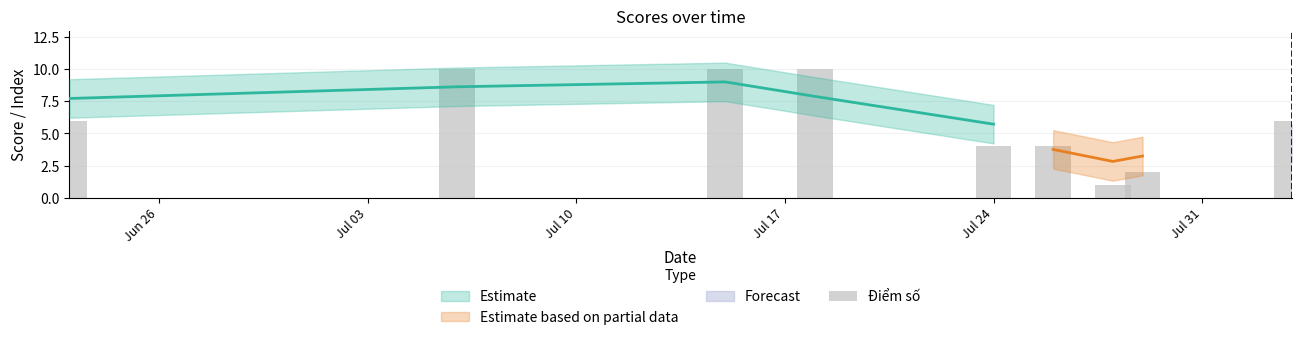

Where is the data nearest to the value 5?

Jun 26